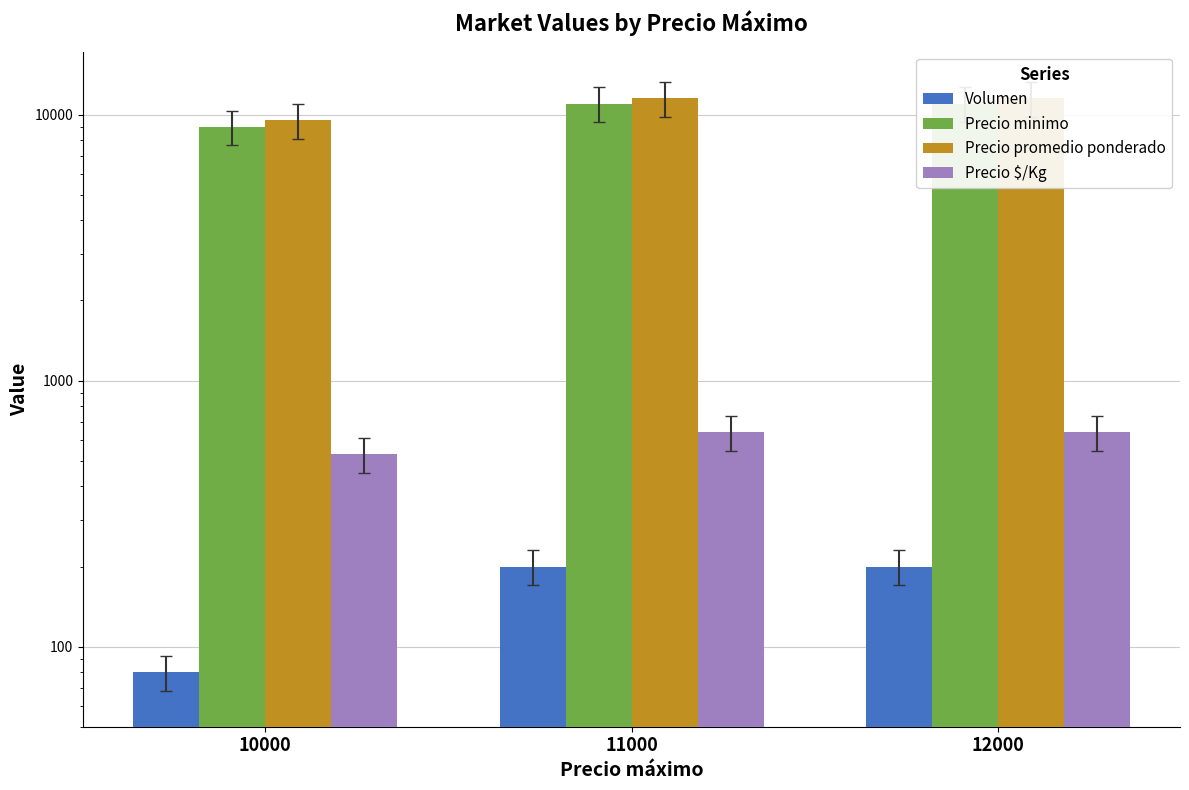

What value does the Precio $/Kg series have at 10000, to the nearest 50?

550